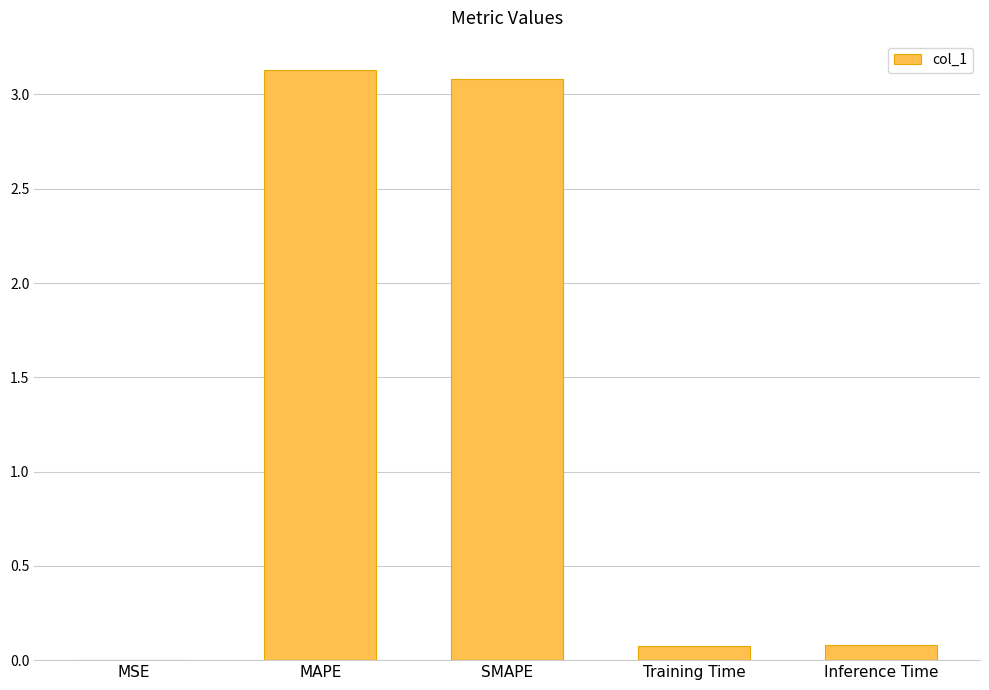

What value does the data have at SMAPE?

3.1